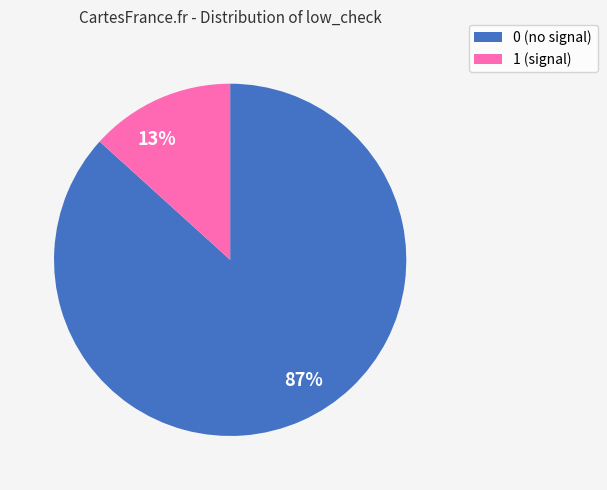

Do 13% and 87% together represent more than half of the pie?

Yes